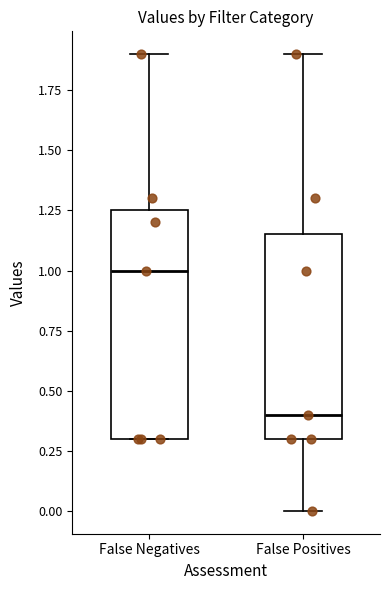

Which box's median line is the lowest?

False Positives